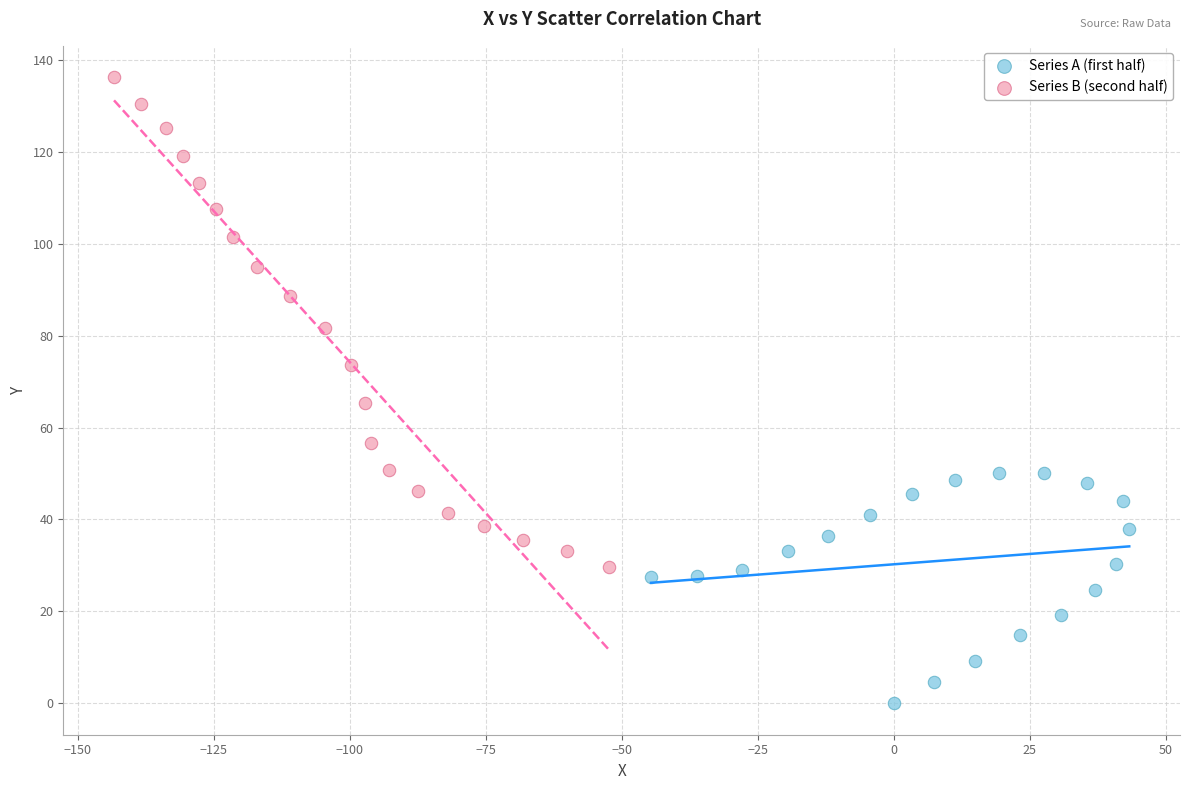

Which series contains the highest Y value?

Series B (second half)